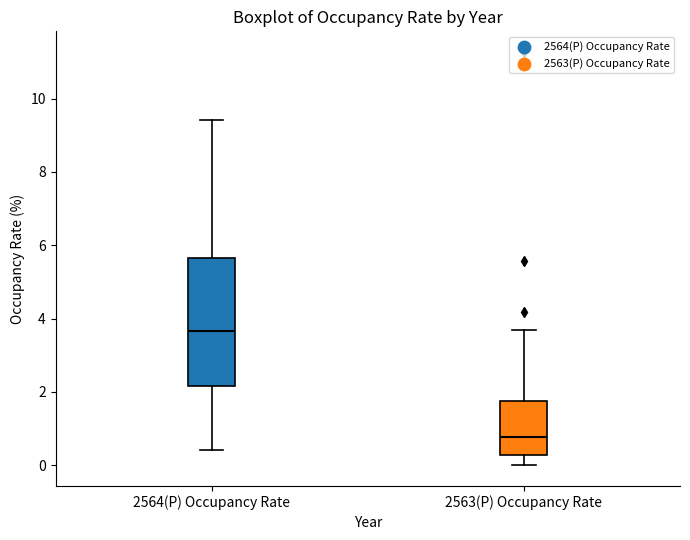

Which box is the tallest, from its lower edge to its upper edge?

2564(P) Occupancy Rate